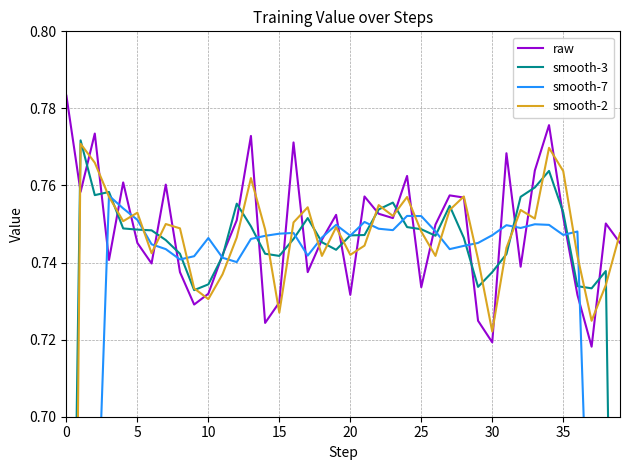

What is the total value across all series at 40?

3.0